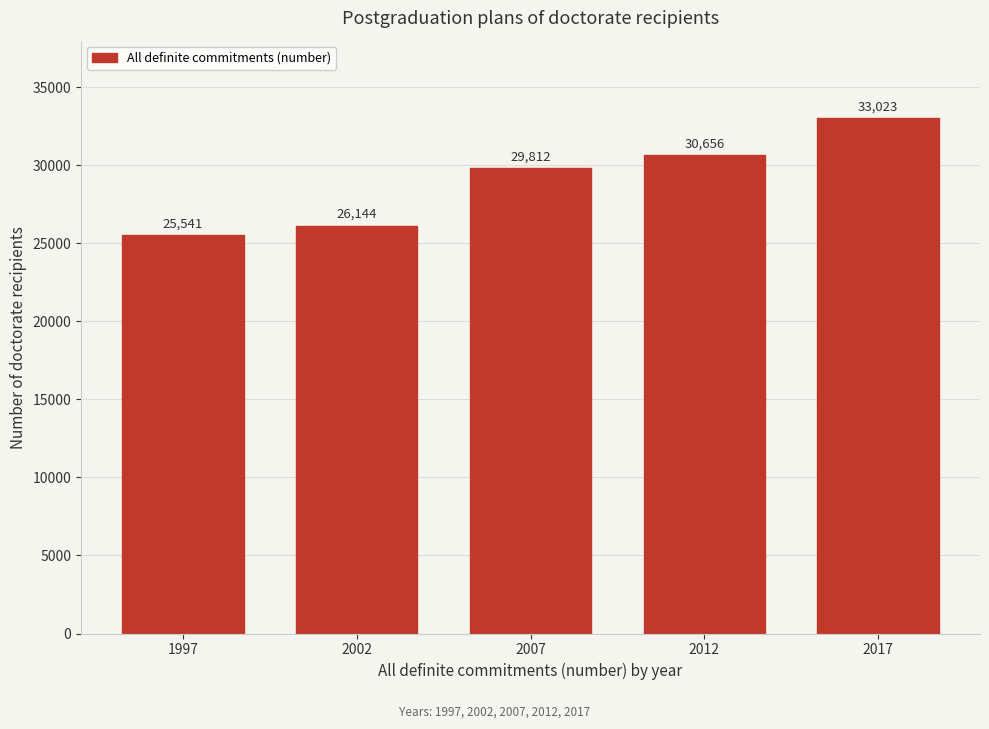

Reading right to left, extract all data points from this chart.

33023	30656	29812	26144	25541